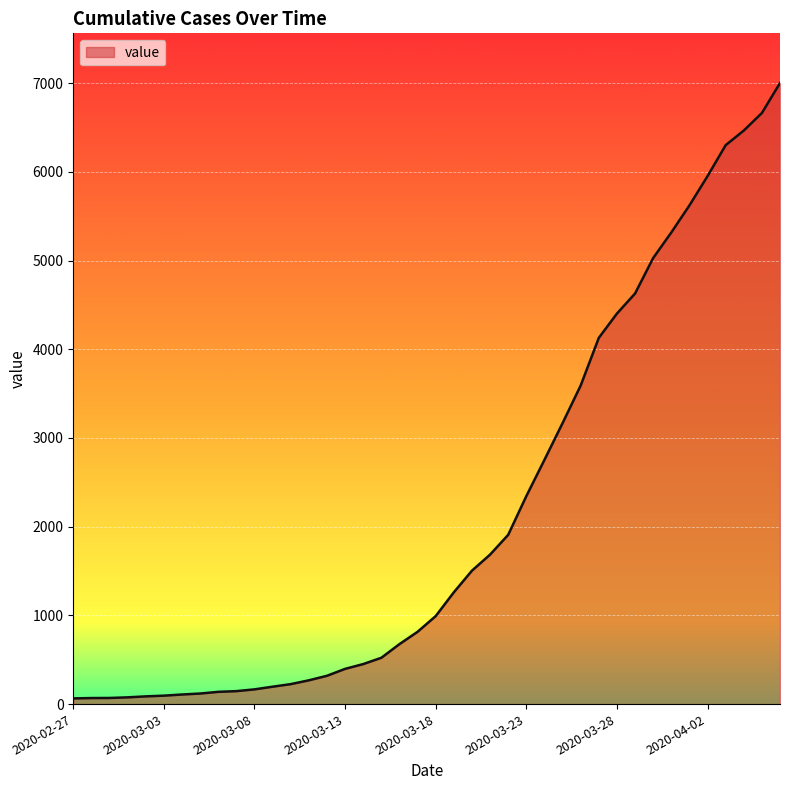

What is the greatest value displayed?

7001